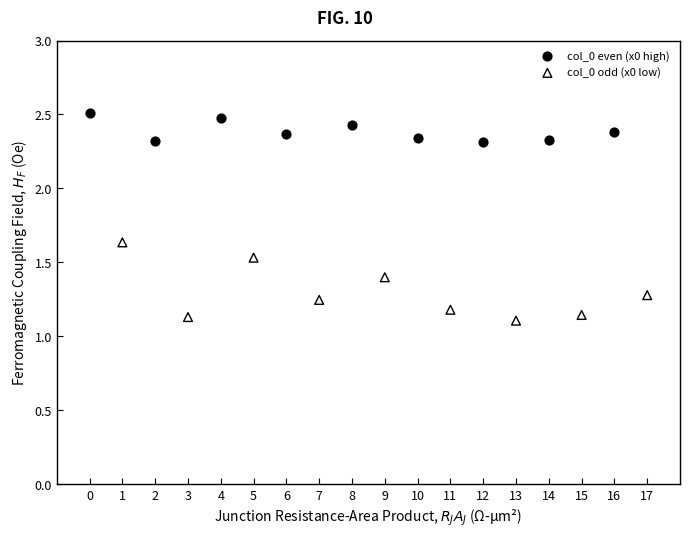

Which series contains the lowest Y value?

col_0 odd (x0 low)